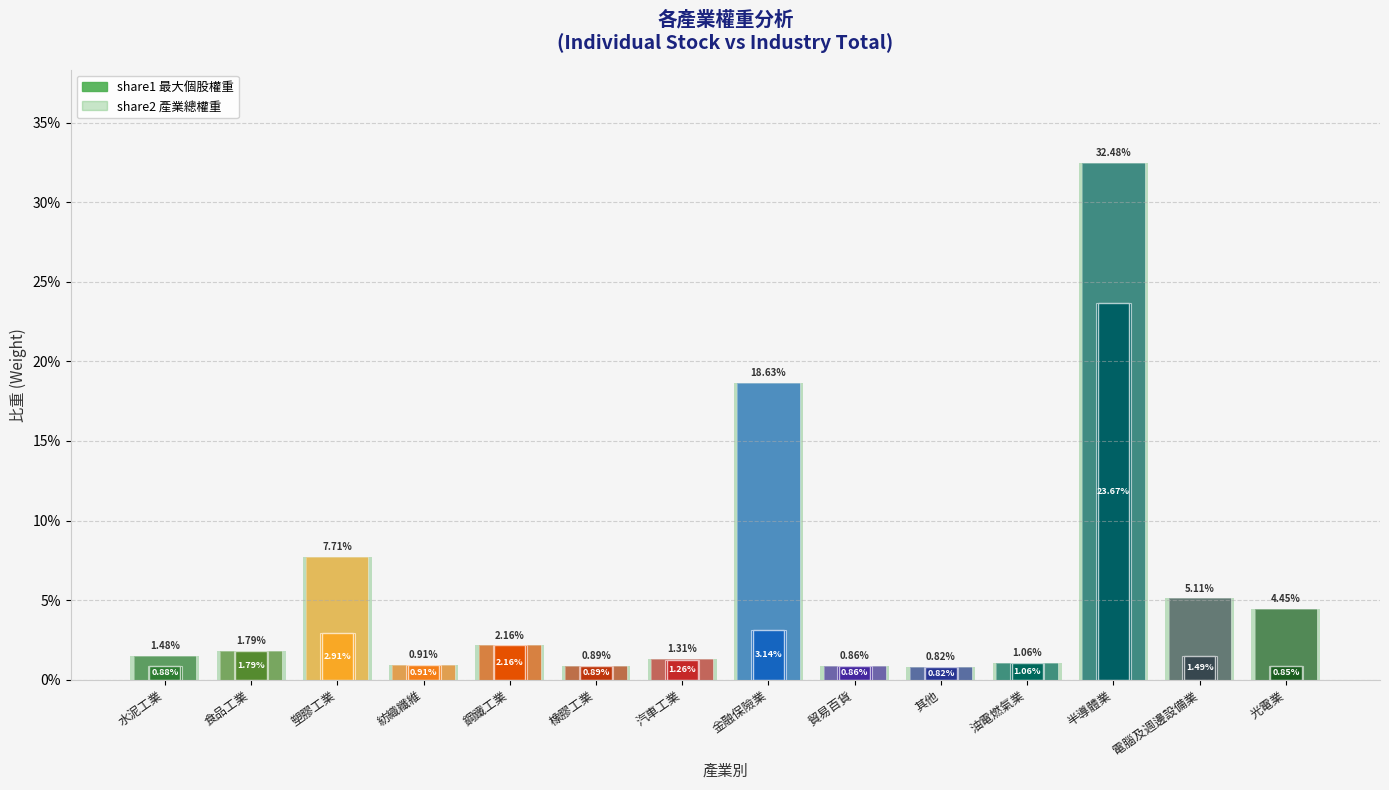

Reading left to right, what are all the values shown in this chart?

share2 (產業總權重): 水泥工業=0.0	食品工業=0.0	塑膠工業=0.1	紡織纖維=0.0	鋼鐵工業=0.0	橡膠工業=0.0	汽車工業=0.0	金融保險業=0.2	貿易百貨=0.0	其他=0.0	油電燃氣業=0.0	半導體業=0.3	電腦及週邊設備業=0.1	光電業=0.0
share1 (最大個股權重): 水泥工業=0.0	食品工業=0.0	塑膠工業=0.0	紡織纖維=0.0	鋼鐵工業=0.0	橡膠工業=0.0	汽車工業=0.0	金融保險業=0.0	貿易百貨=0.0	其他=0.0	油電燃氣業=0.0	半導體業=0.2	電腦及週邊設備業=0.0	光電業=0.0